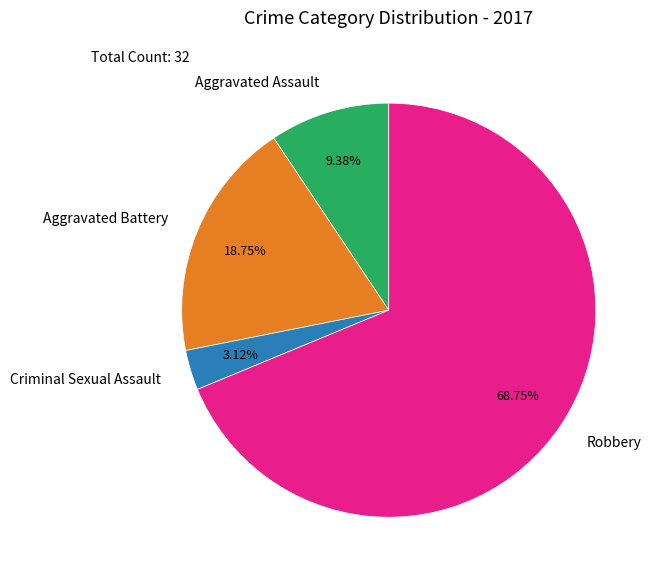

How many segments does this pie chart have?

4